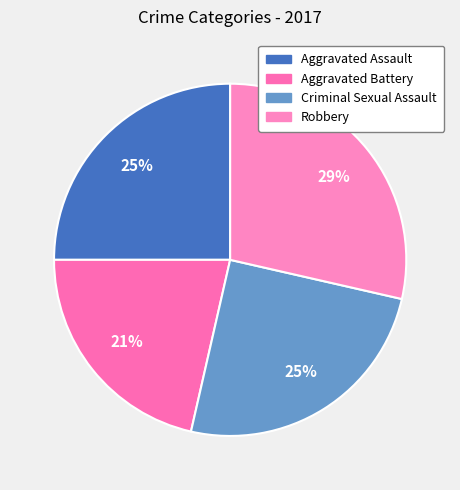

The Aggravated Battery slice represents 6% of the pie. True or false?

False